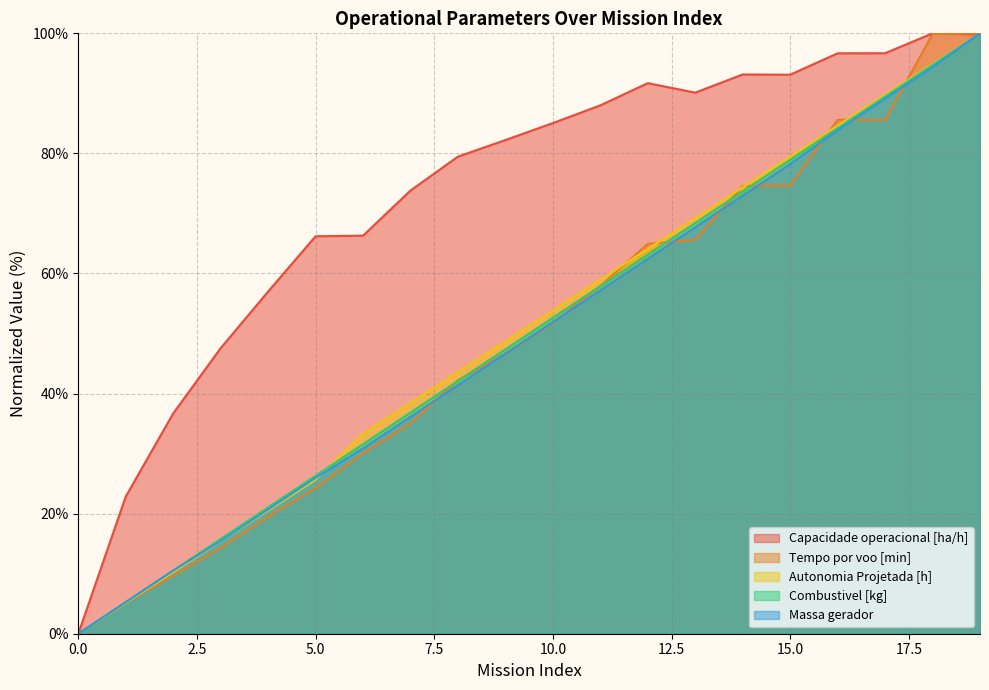

Where is Capacidade operacional [ha/h] nearest to the value 50?

3